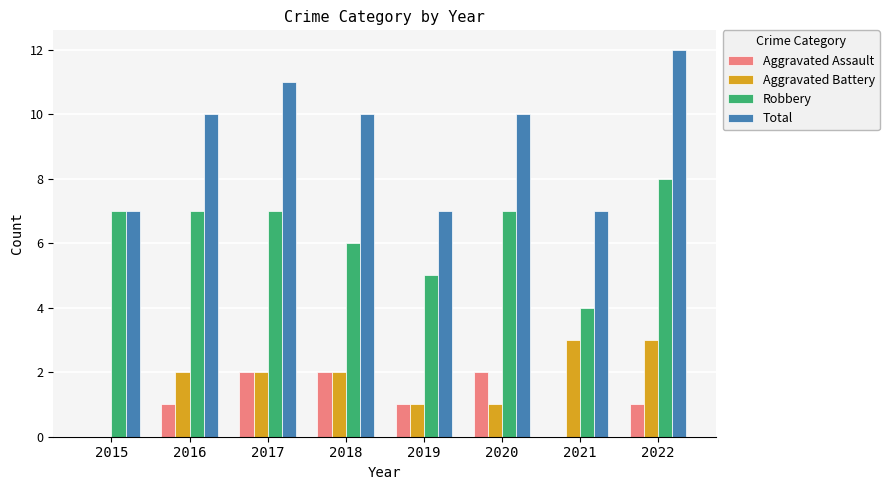

What is the sum of all Aggravated Battery values?

14